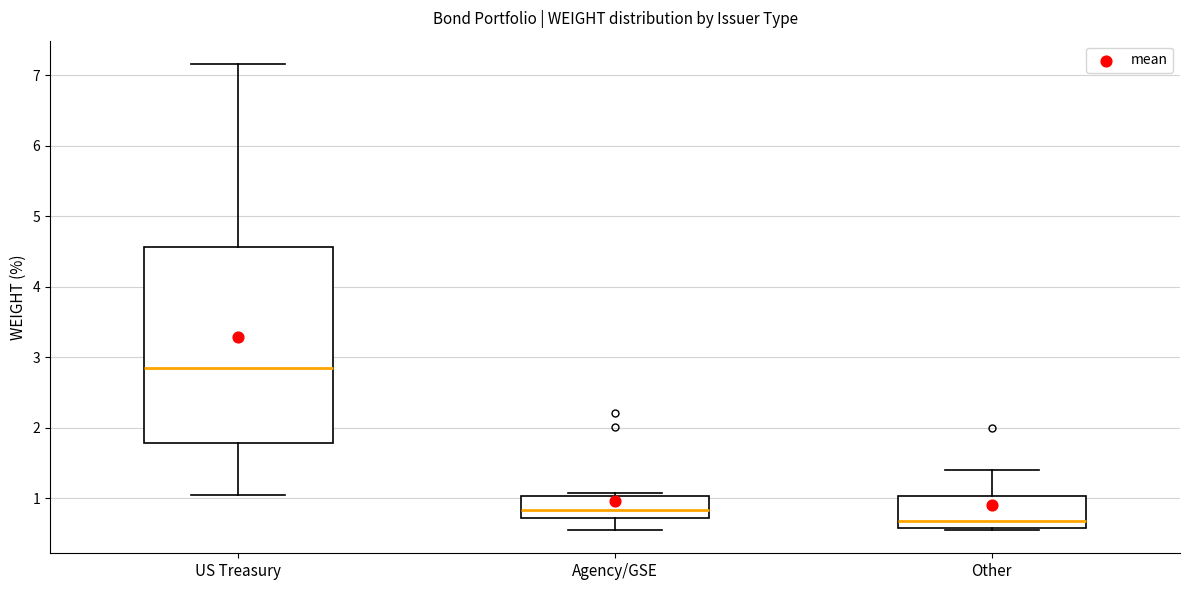

Reading left to right, read every box against the y-axis: the position of its median line, the range the box covers, and the ends of its whiskers. The values are not printed on the chart, so give them approximately, as read against the axis.

US Treasury: median 2.9, box 1.8 to 4.6, whiskers 1.0 to 7.2
Agency/GSE: median 0.8, box 0.7 to 1.0, whiskers 0.6 to 1.1
Other: median 0.7, box 0.6 to 1.0, whiskers 0.6 (just below the box's lower edge) to 1.4